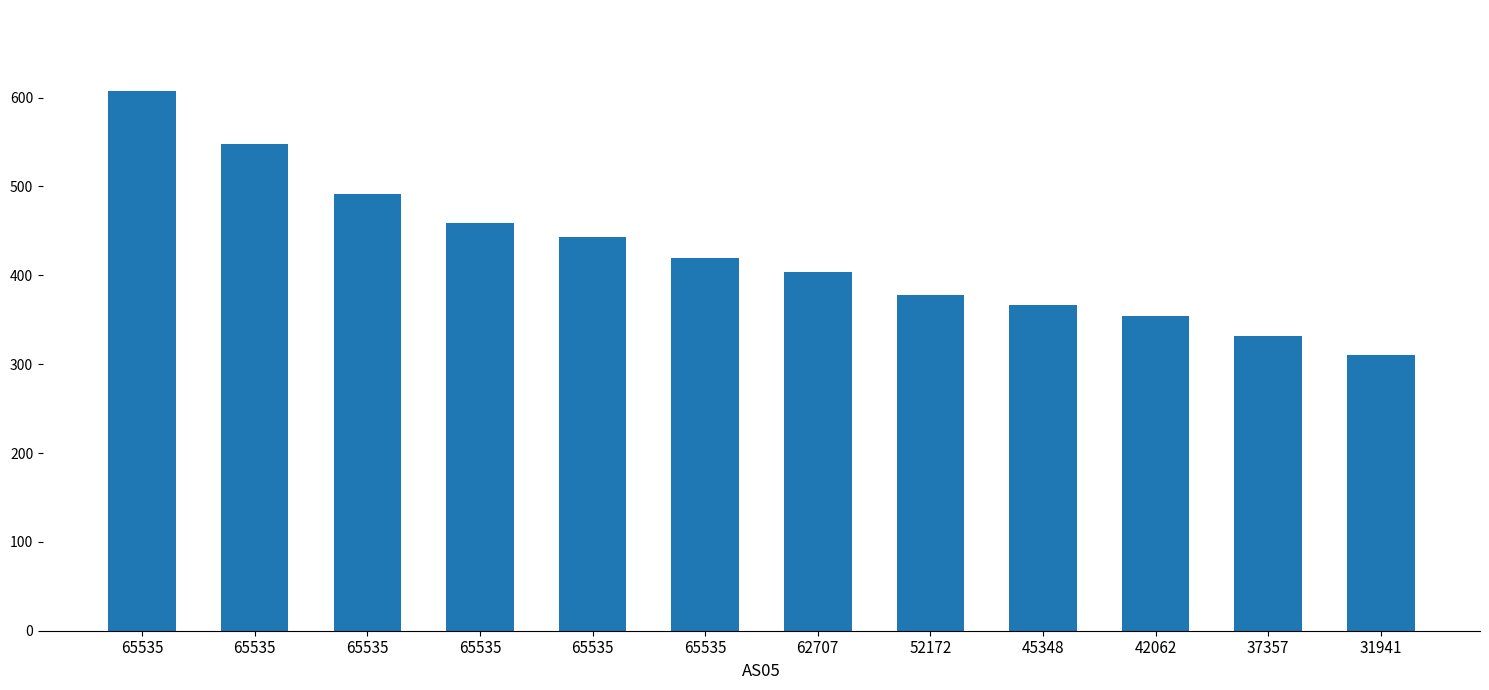

The chart shows a value of 214.9 at 62707. True or false?

False